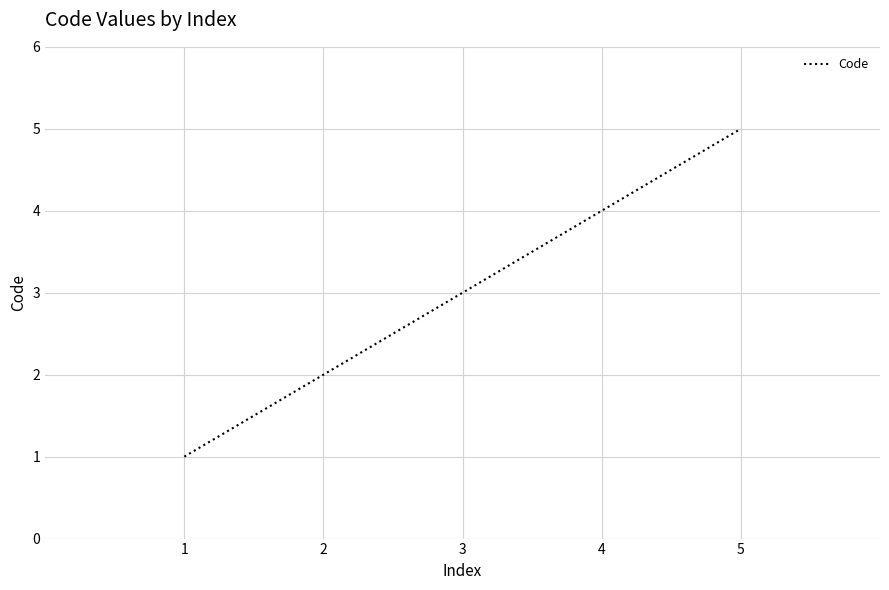

How many values are below 3?

2